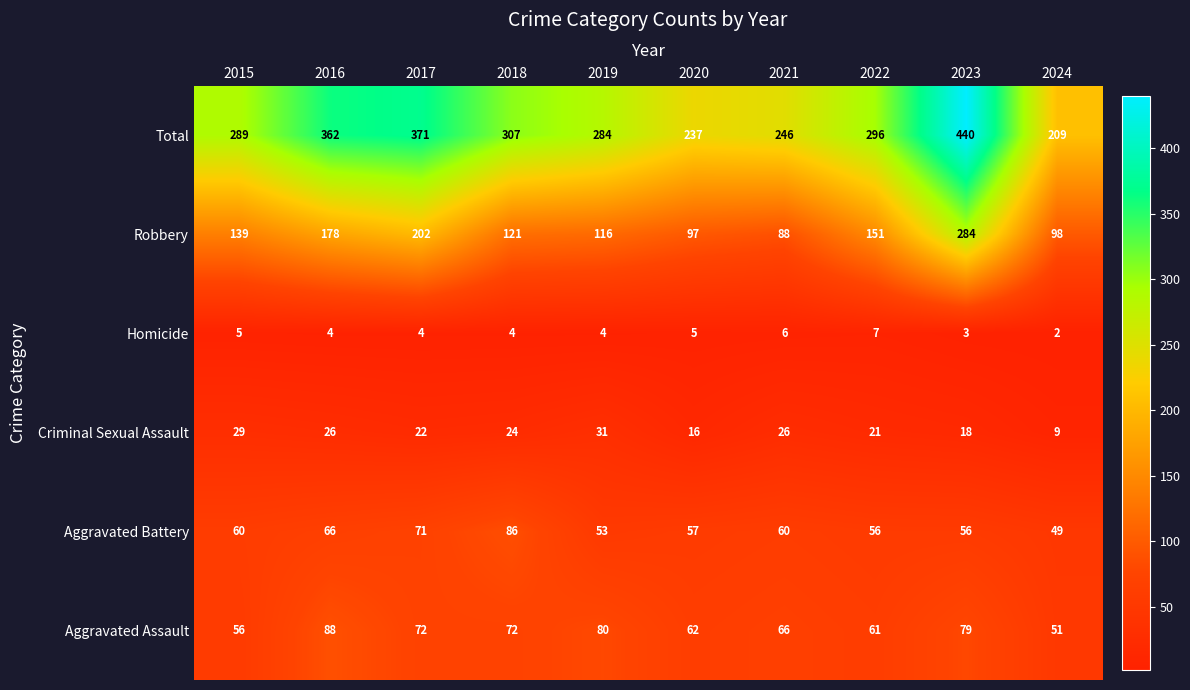

What is the spread (max minus min) of values at 2022?

289